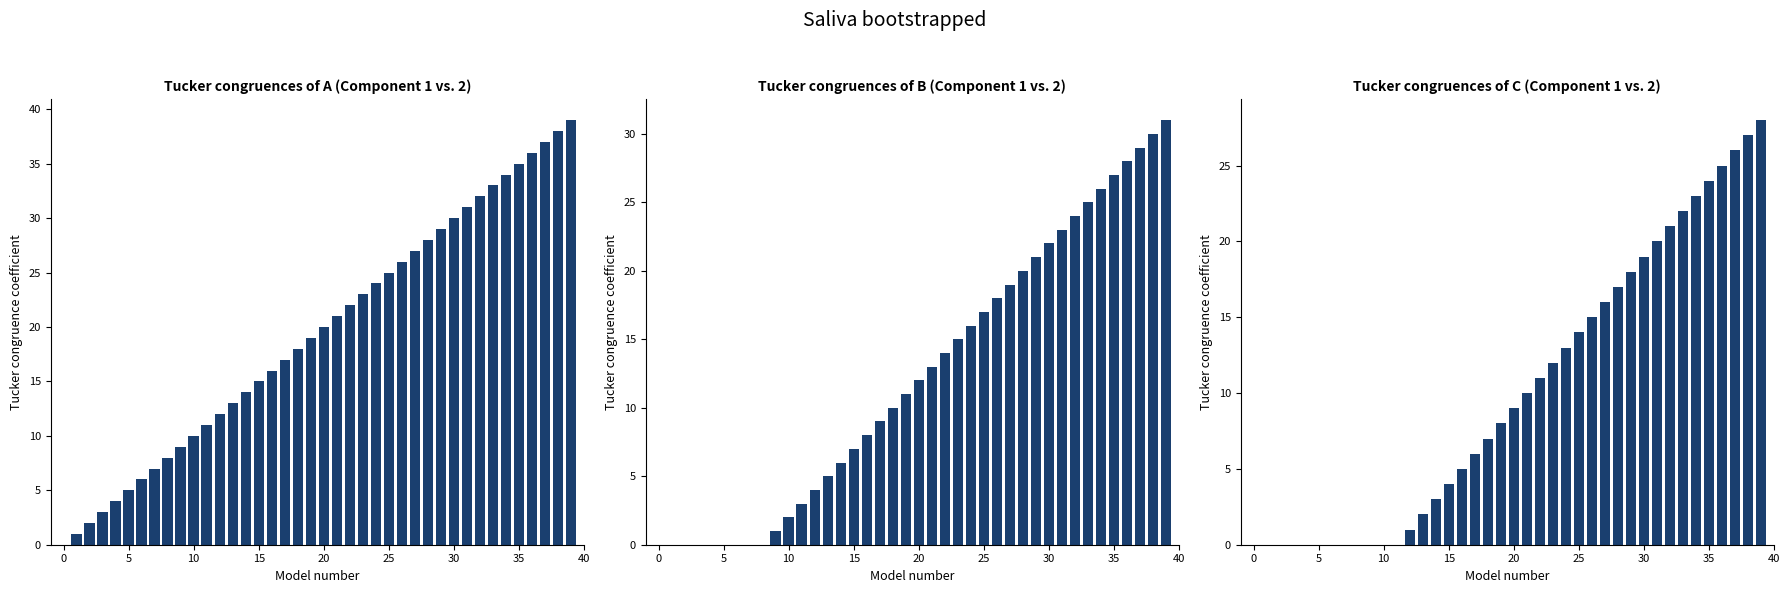

Which series changed the most between 26 and 35?

day_1